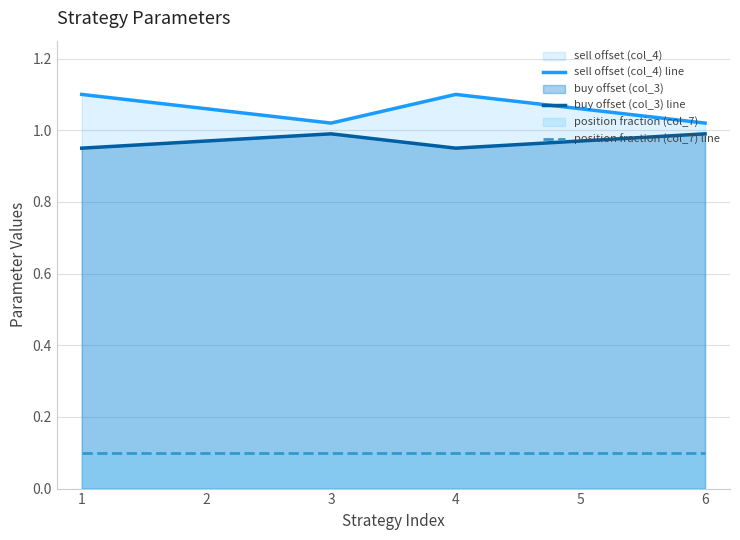

What is the minimum value shown in the chart?

0.1